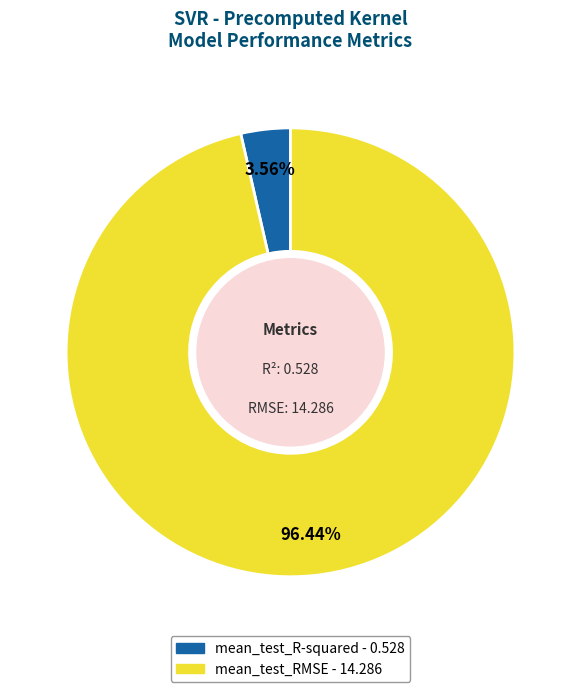

What is the largest slice in the pie chart?

mean_test_RMSE